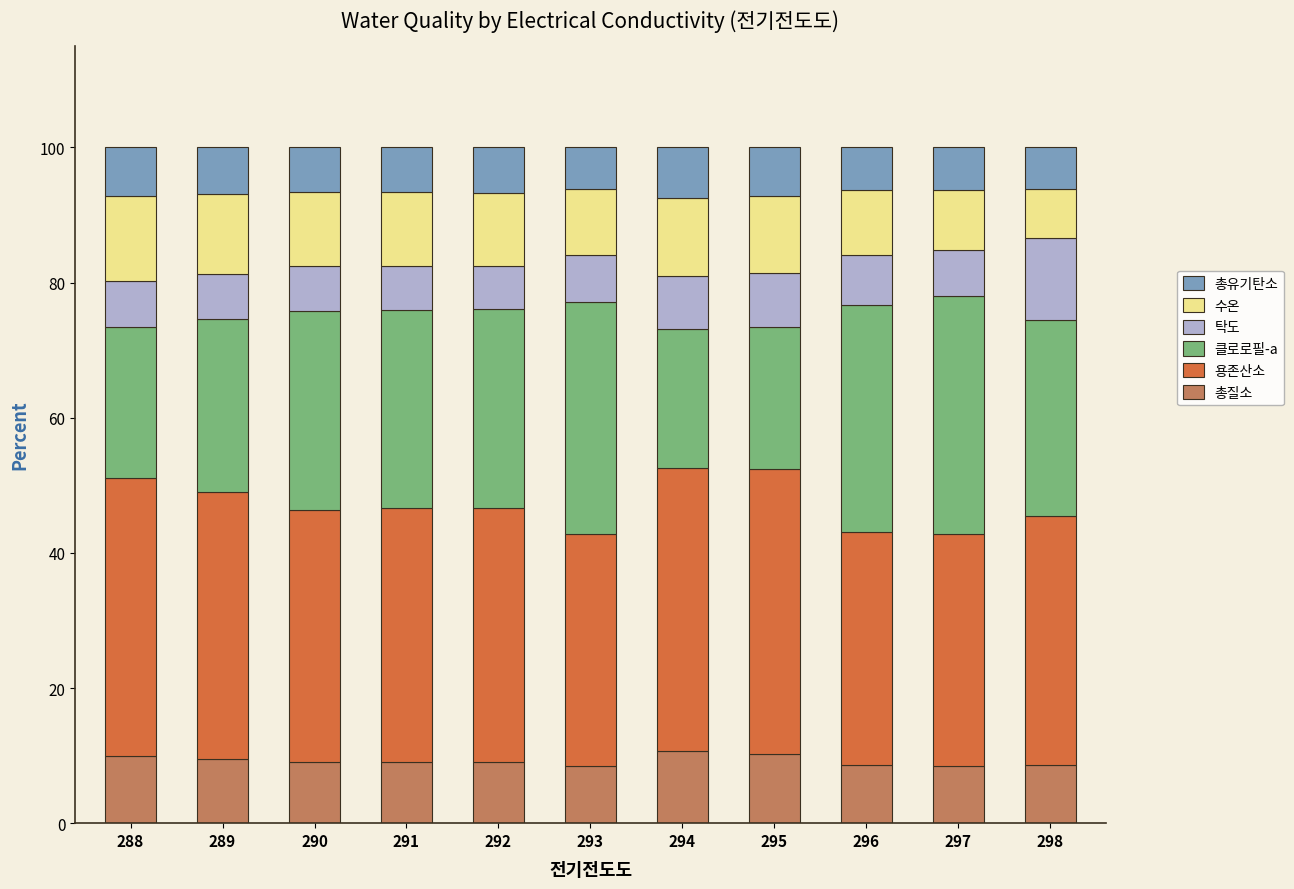

What is the total value across all series at 294?

100.0